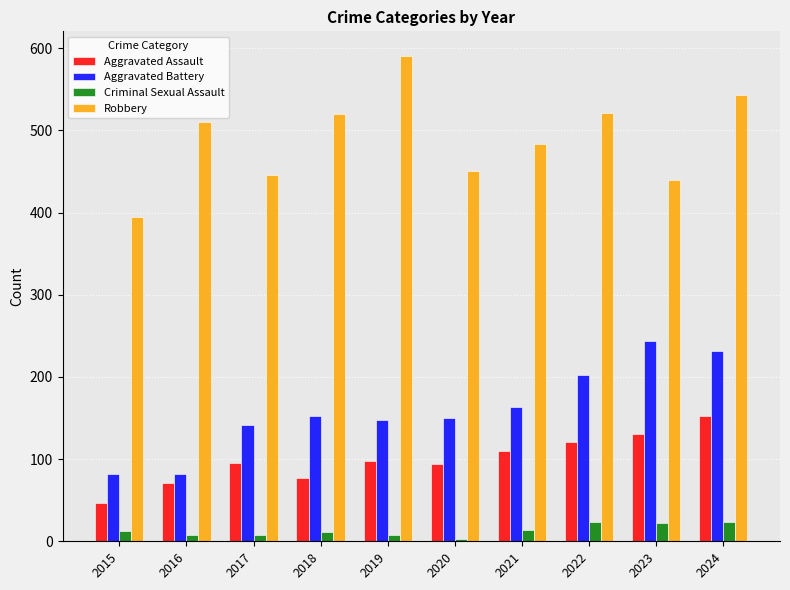

Read the Aggravated Battery value at 2024.

232